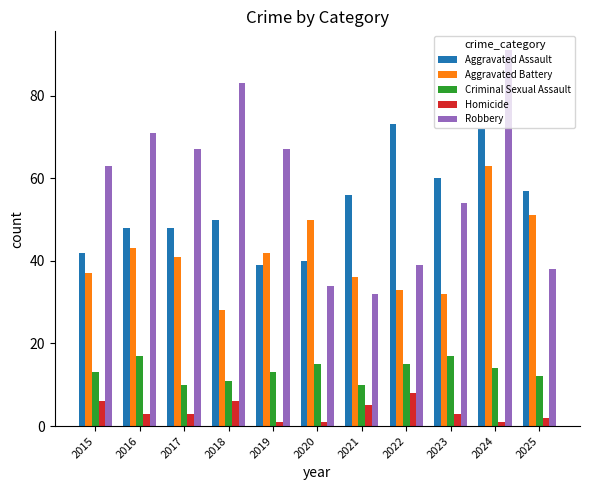

At which label does Robbery reach its minimum?

2021